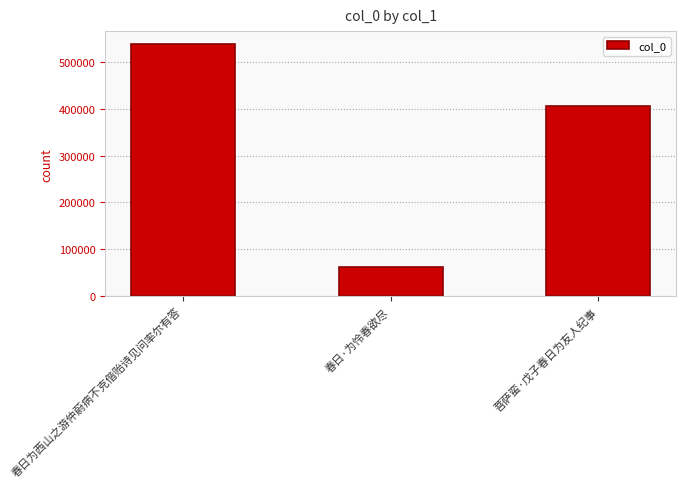

Rank the categories by value from highest to lowest.

春日为西山之游仲蔚病不克偕贻诗见问率尔有答, 菩萨蛮·戊子春日为友人纪事, 春日·为怜春欲尽